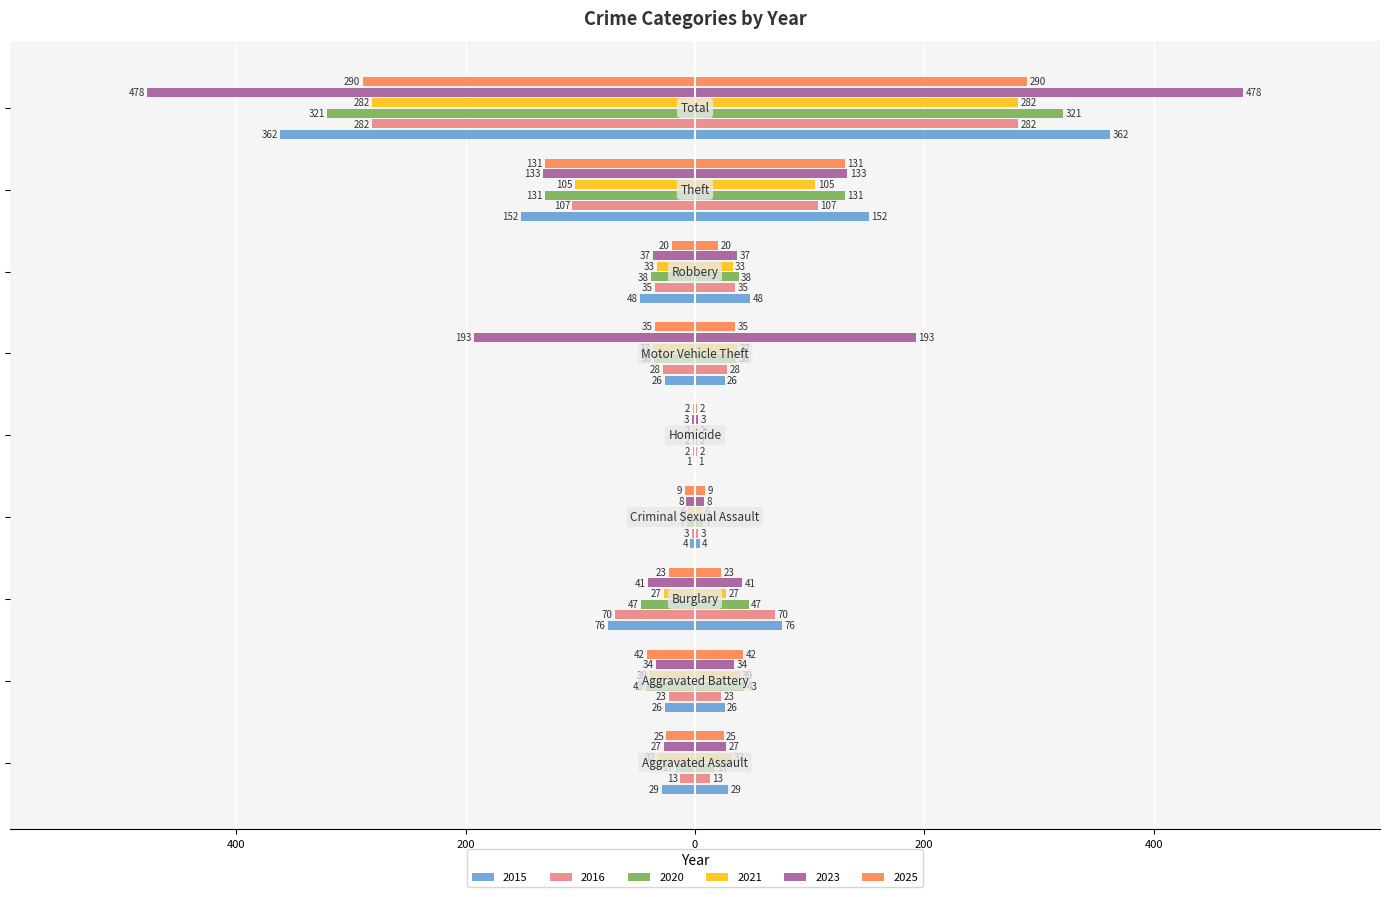

What value does the 2023 series have at Aggravated Assault, to the nearest 50?

-50